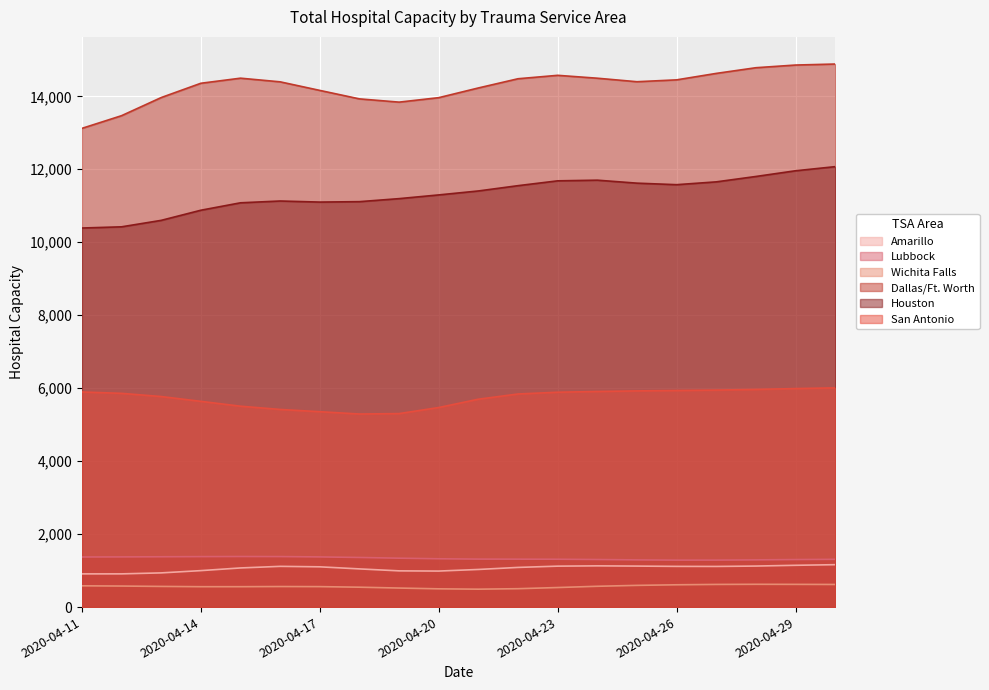

What is the difference between the maximum and minimum values in the Dallas/Ft. Worth series?

1763.4